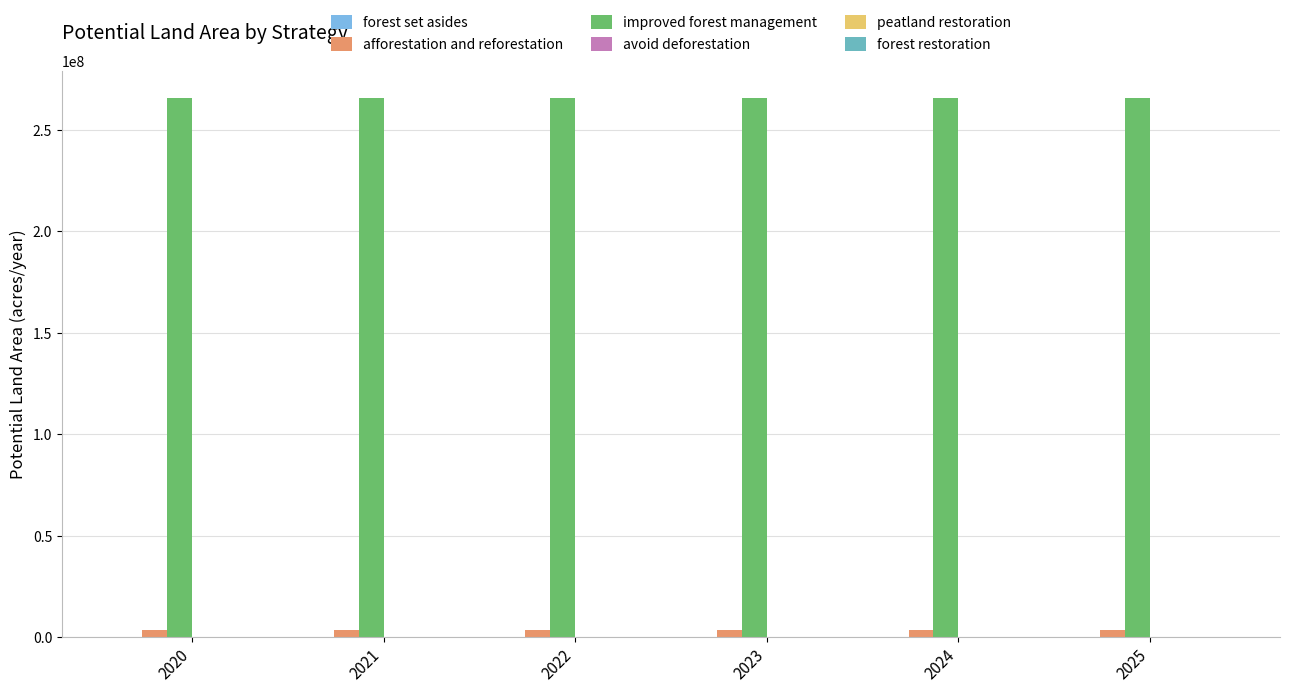

How many distinct data groups are displayed?

6